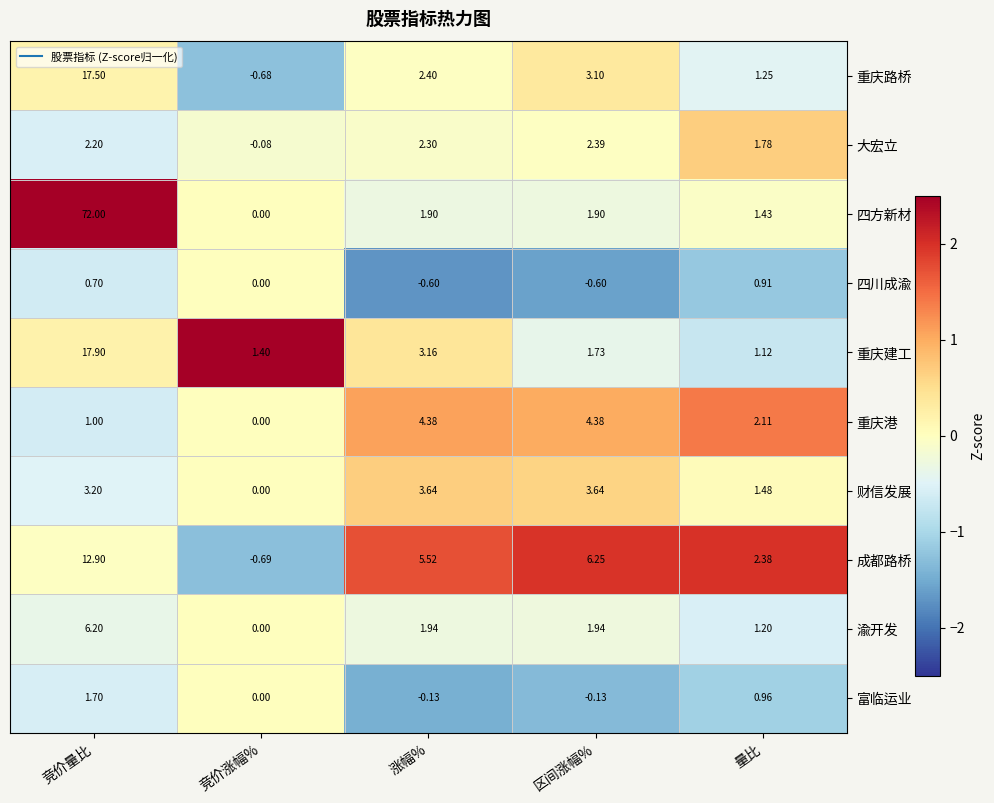

Which series changed the most between 竞价涨幅% and 区间涨幅%?

成都路桥